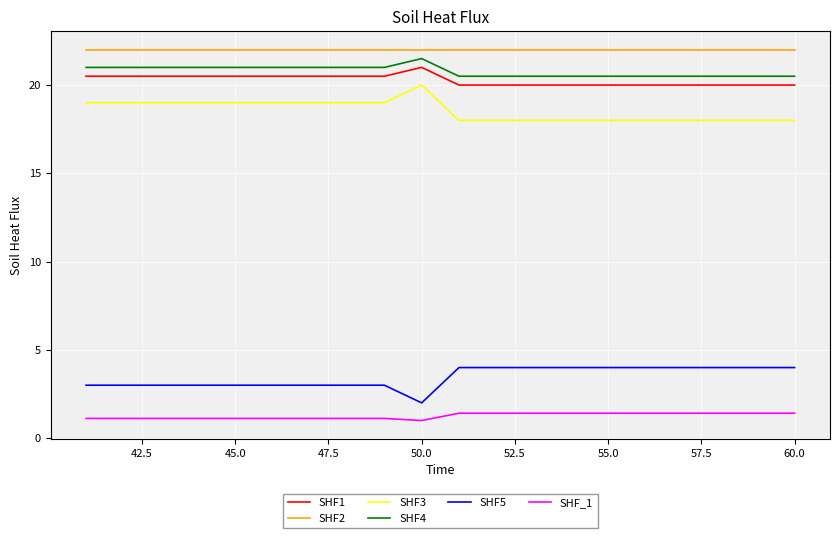

True or false: SHF2 and SHF1 cross at least once.

False